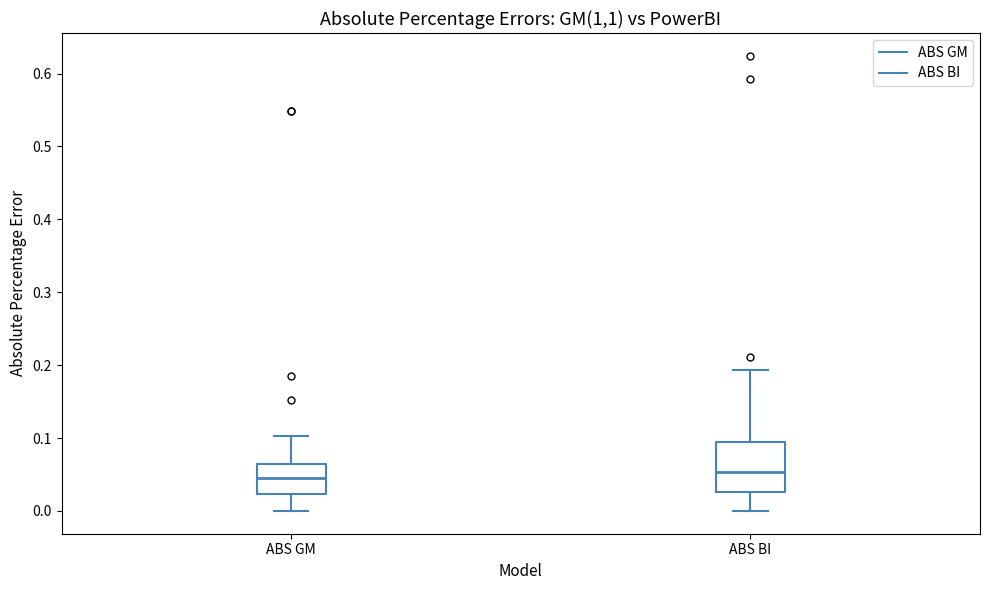

Comparing the boxes themselves (not the whiskers), which one is the tallest?

ABS BI